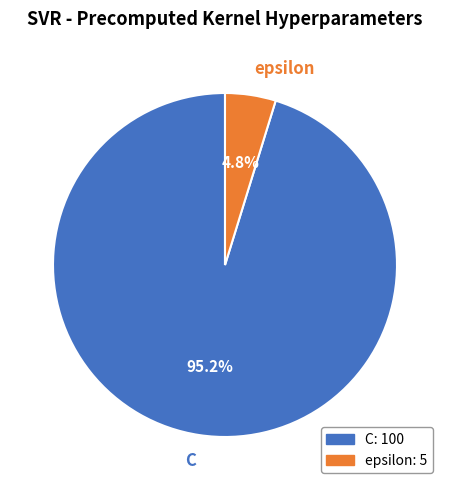

Between C and epsilon, which is larger?

C